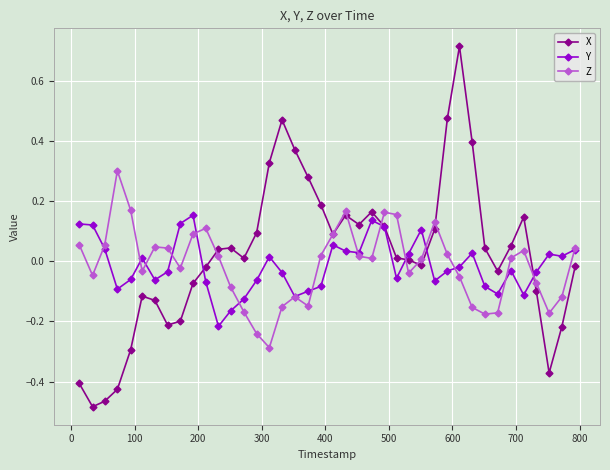

True or false: Z has more than 0 points higher than both neighbors.

True